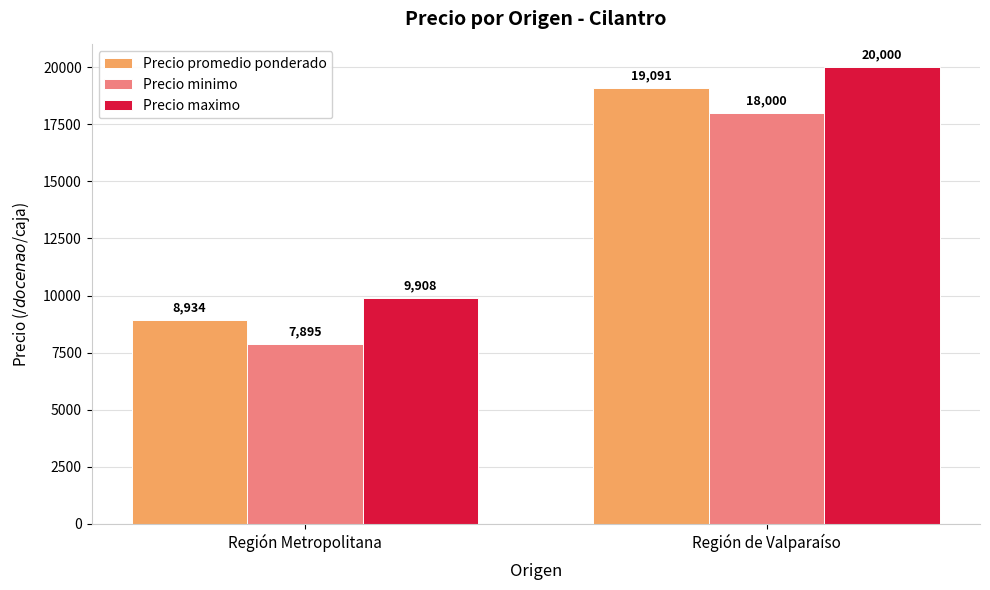

What is the difference between the highest and lowest values at Región Metropolitana?

2013